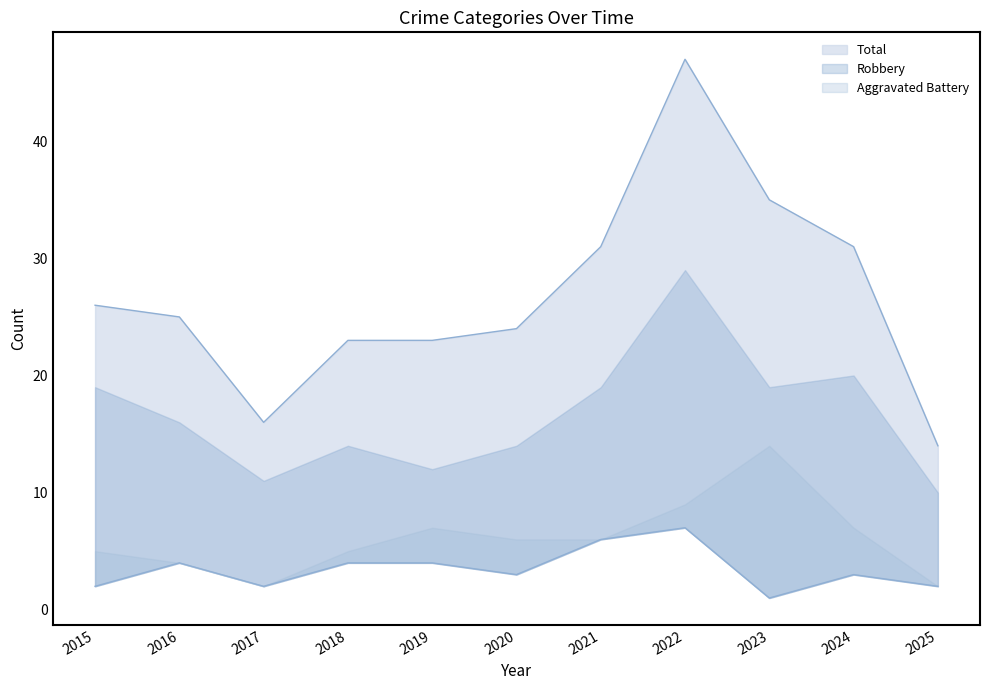

Which series has the widest spread of values?

Total